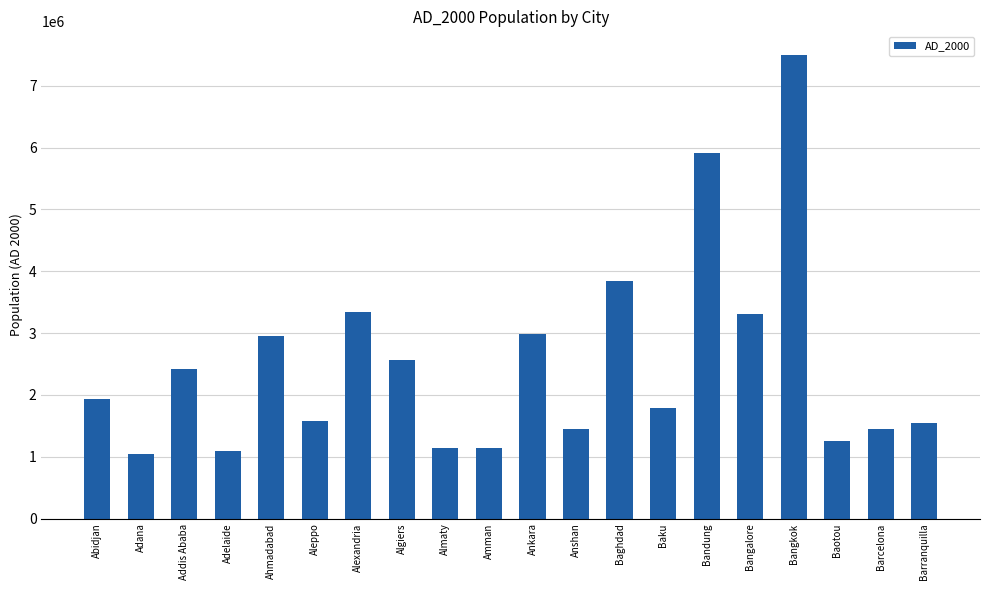

What is the change in value from Adelaide to Alexandria?

+2247000